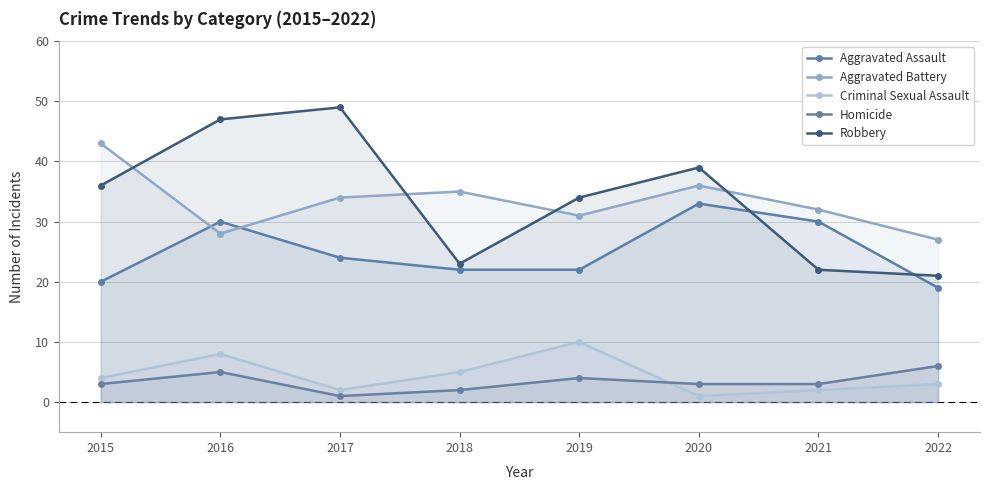

What is the maximum value for Robbery?

49